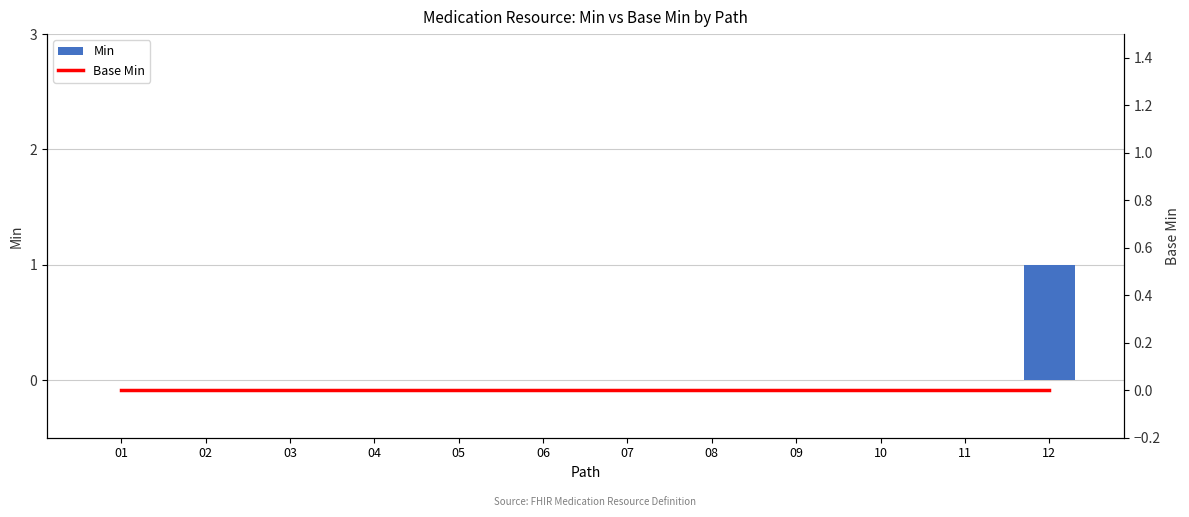

Which series has the widest spread of values?

Min